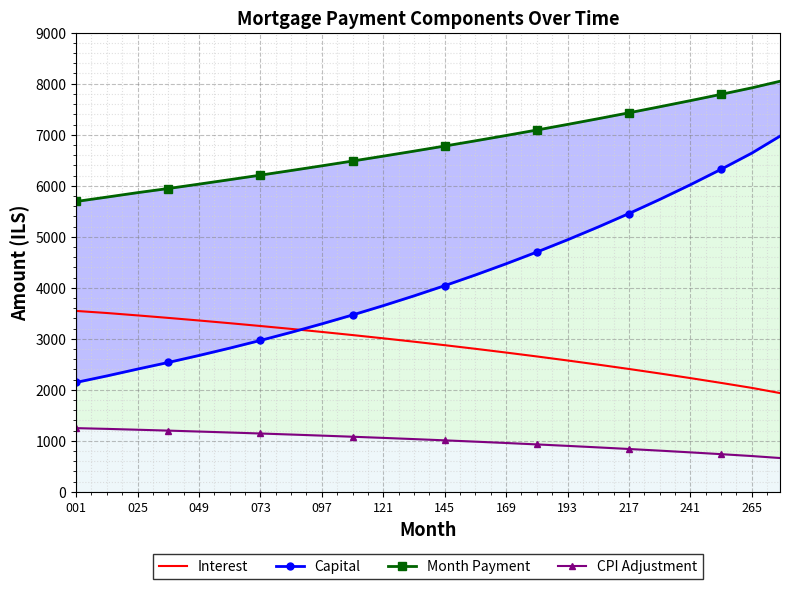

The value of Interest at 097 is 3134.4. True or false?

True